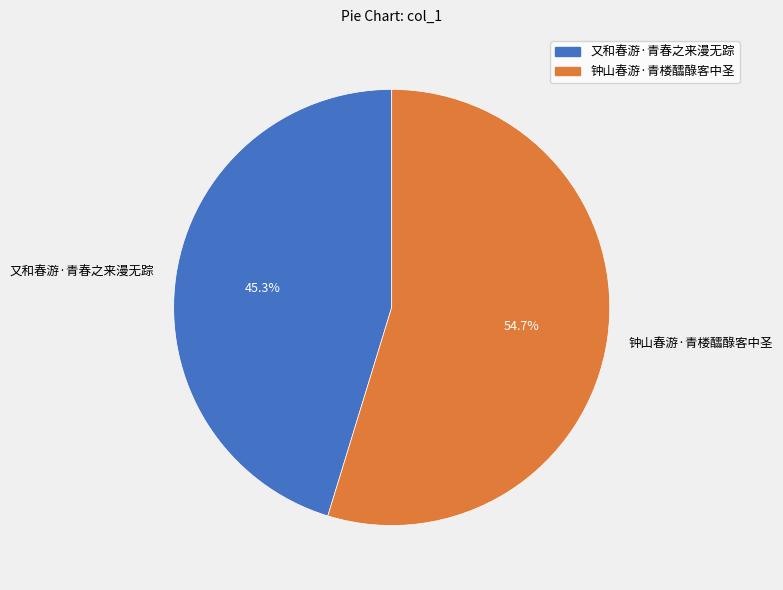

Is there a majority slice in this chart?

Yes